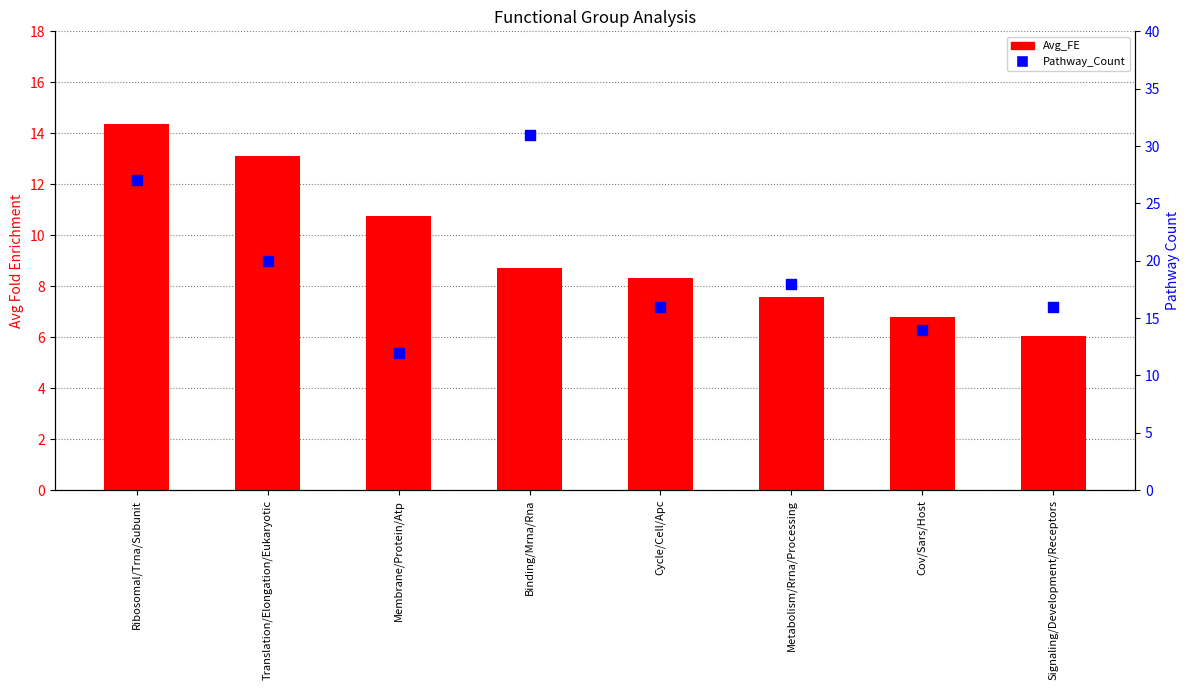

What are all the series names shown in the legend?

Avg_FE, Pathway_Count